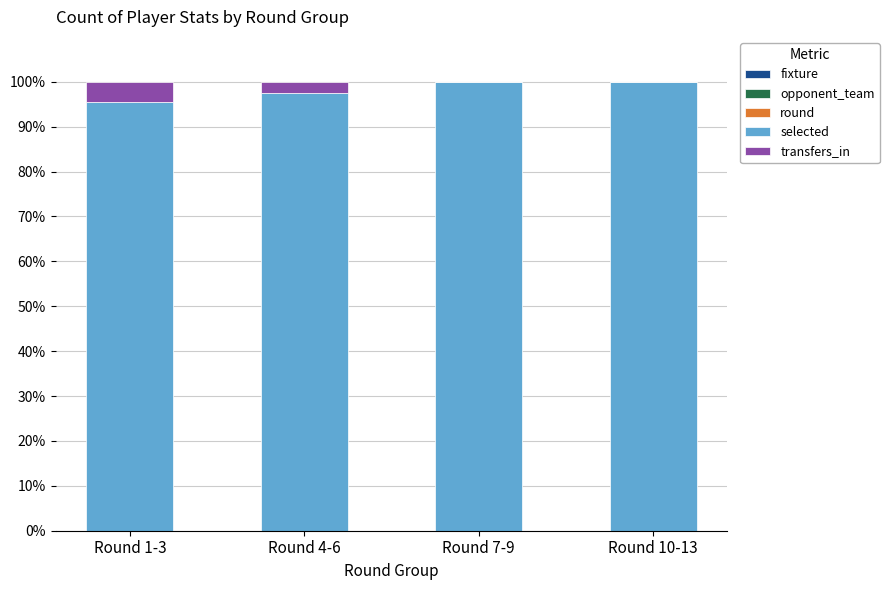

What is the label of the 4th bar from the left?

Round 10-13